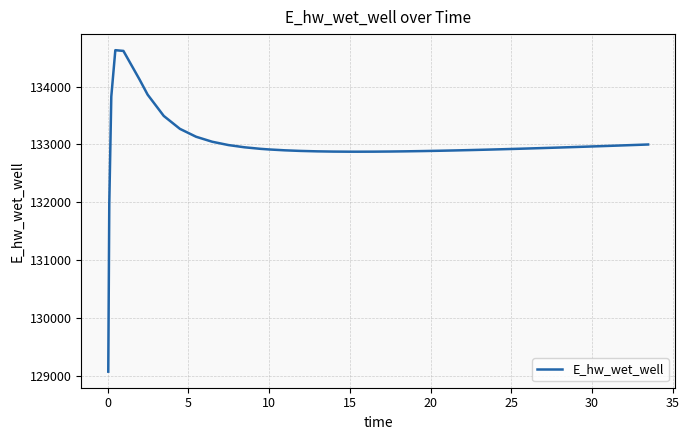

What is the greatest value displayed?

134628.0